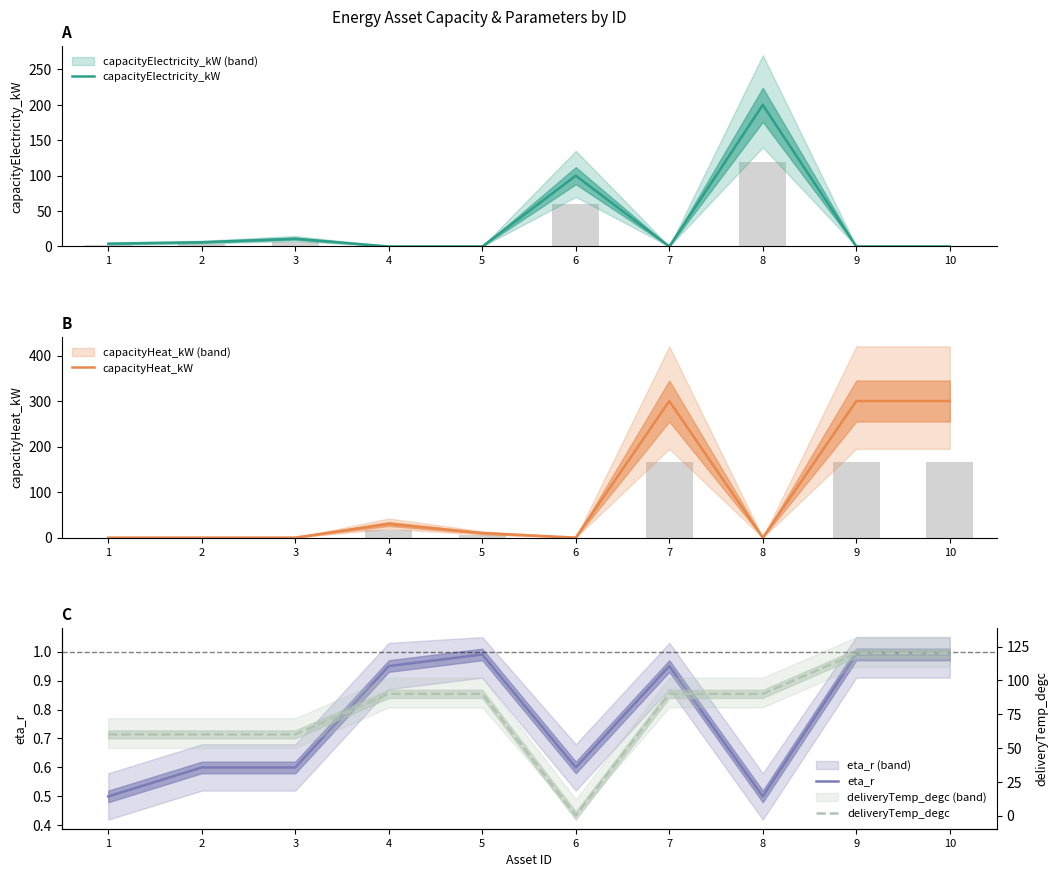

Reading left to right, what are all the values shown in this chart?

capacityElectricity_kW: 4.0	6.0	11.0	0.0	0.0	100.0	0.0	200.0	0.0	0.0
capacityHeat_kW: 0.0	0.0	0.0	30.0	10.0	0.0	300.0	0.0	300.0	300.0
eta_r: 0.5	0.6	0.6	0.9	1.0	0.6	0.9	0.5	1.0	1.0
deliveryTemp_degc: 60.0	60.0	60.0	90.0	90.0	0.0	90.0	90.0	120.0	120.0